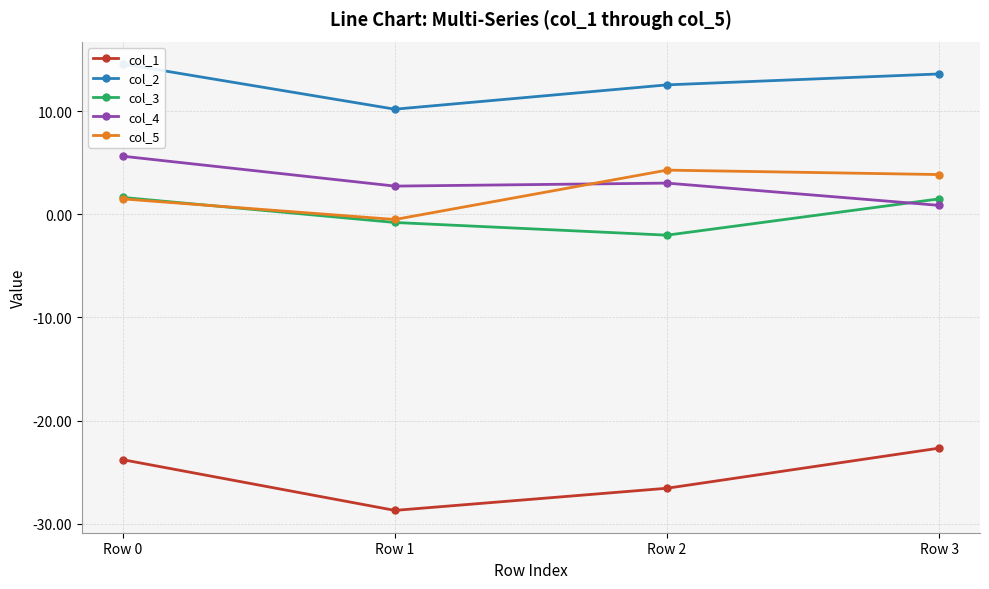

What is the highest value of the col_3 series?

1.6